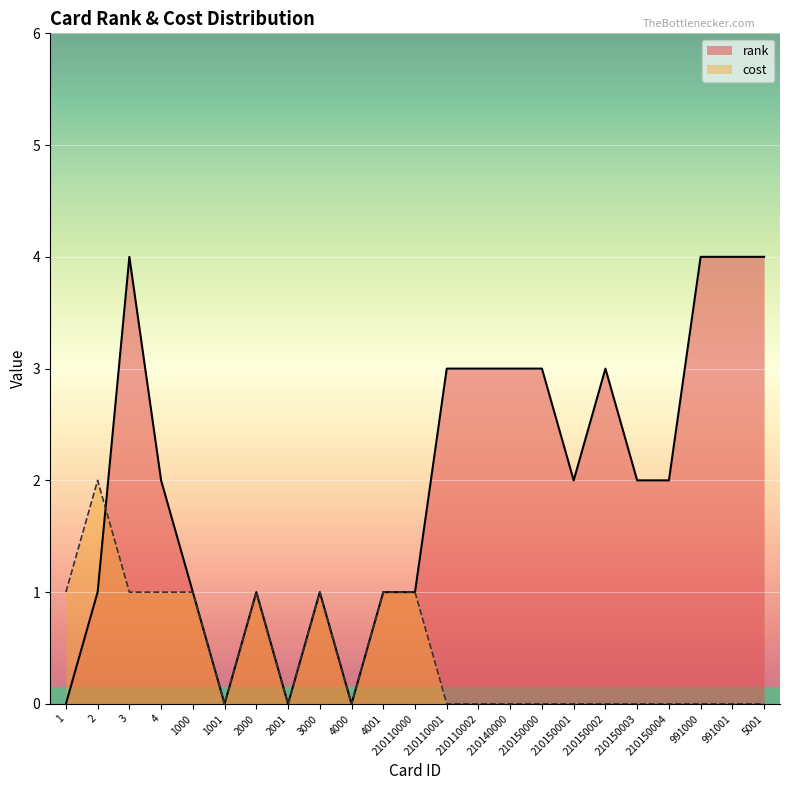

Between 2000 and 210150004, which series saw the biggest shift?

rank